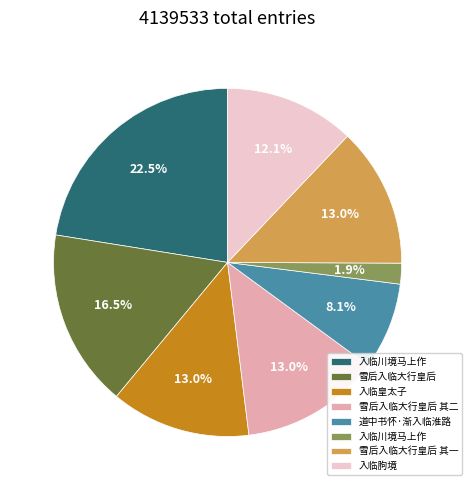

Is there a majority slice in this chart?

No